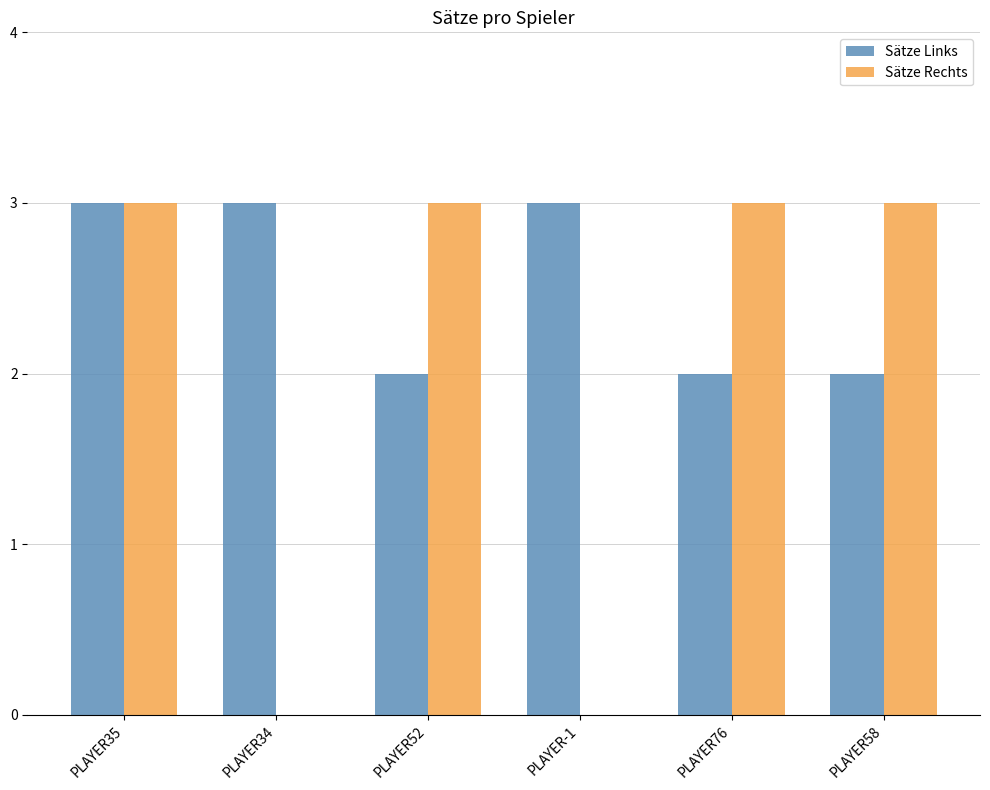

Reading right to left, what are all the values shown in this chart?

Sätze Links: PLAYER58=2	PLAYER76=2	PLAYER-1=3	PLAYER52=2	PLAYER34=3	PLAYER35=3
Sätze Rechts: PLAYER58=3	PLAYER76=3	PLAYER-1=0	PLAYER52=3	PLAYER34=0	PLAYER35=3